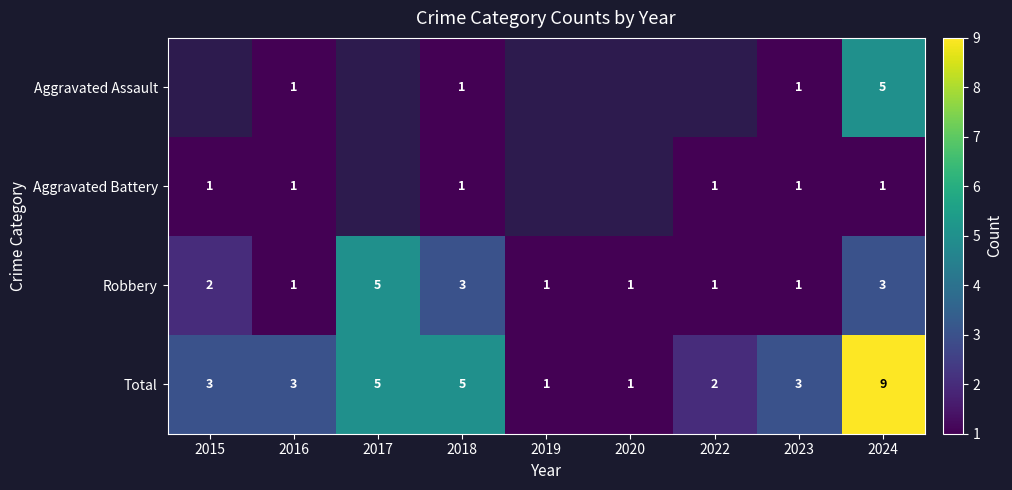

The value of Total at 2016 is 5. True or false?

False